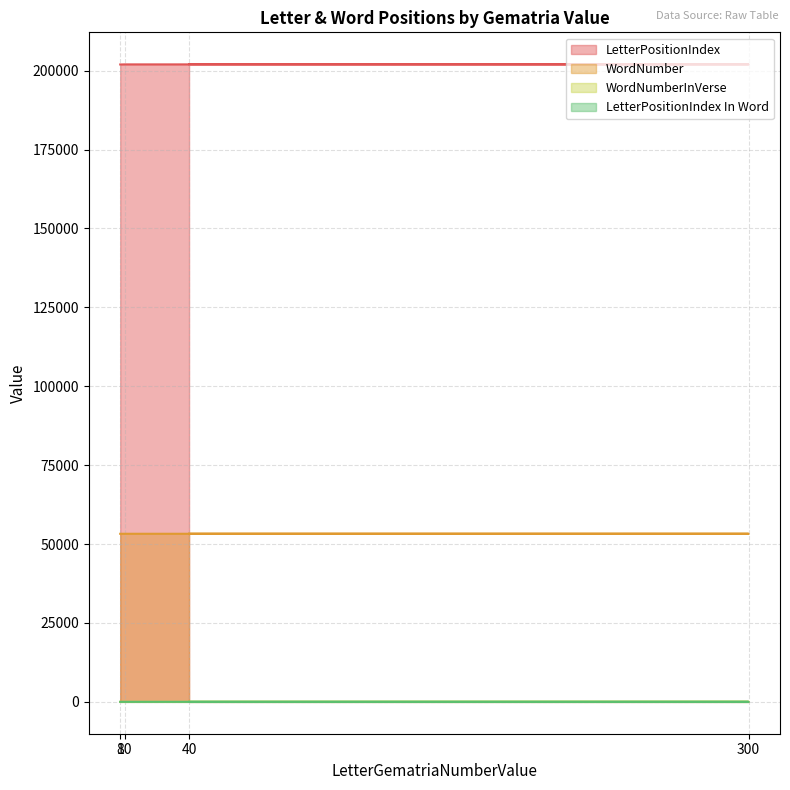

Rank the series at 8 from highest to lowest value.

LetterPositionIndex, WordNumber, WordNumberInVerse, LetterPositionIndex In Word